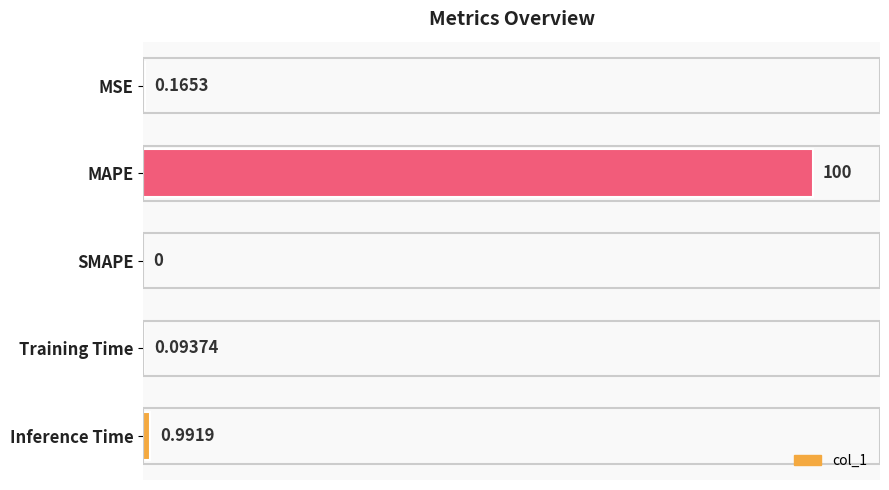

Where is the data nearest to the value 50?

Inference Time